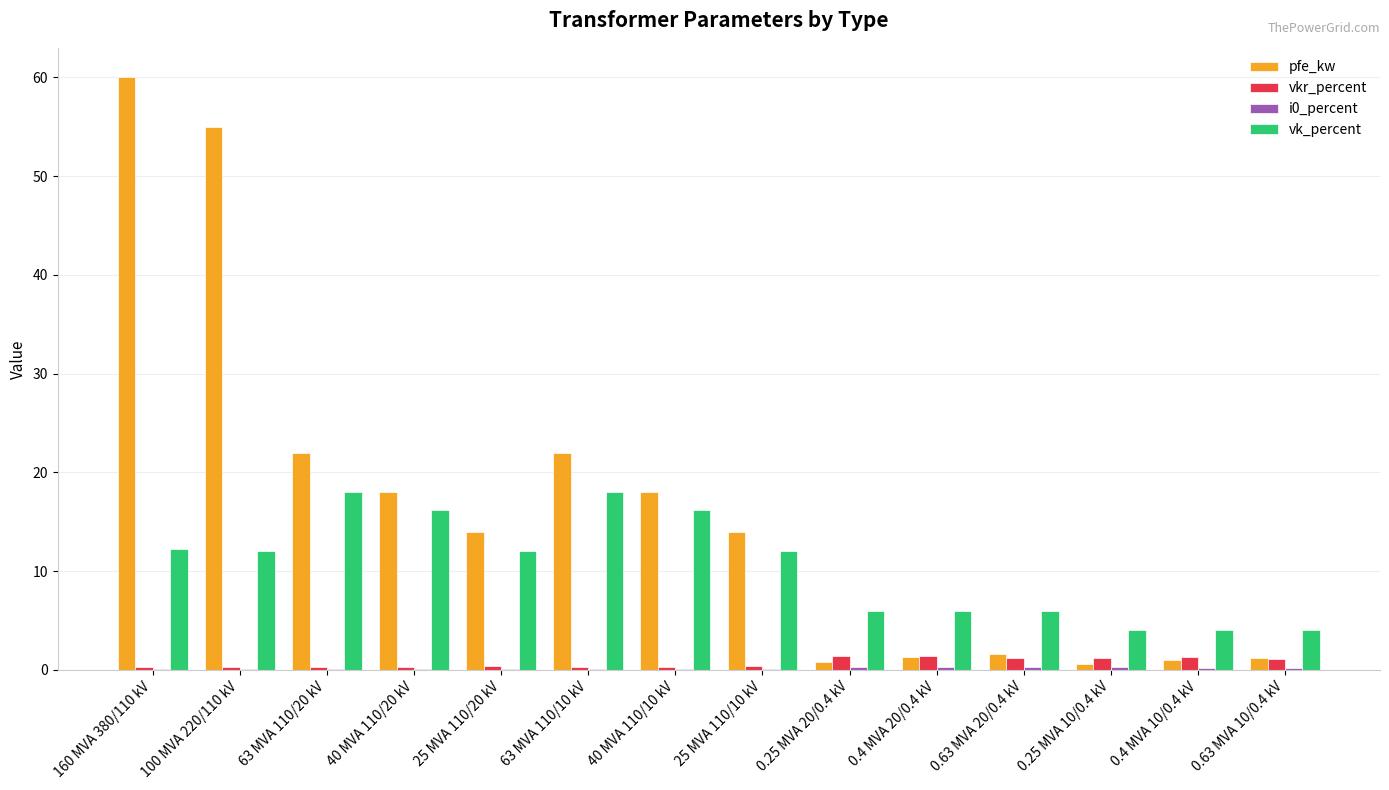

The value of pfe_kw at 160 MVA 380/110 kV is 93.3. True or false?

False